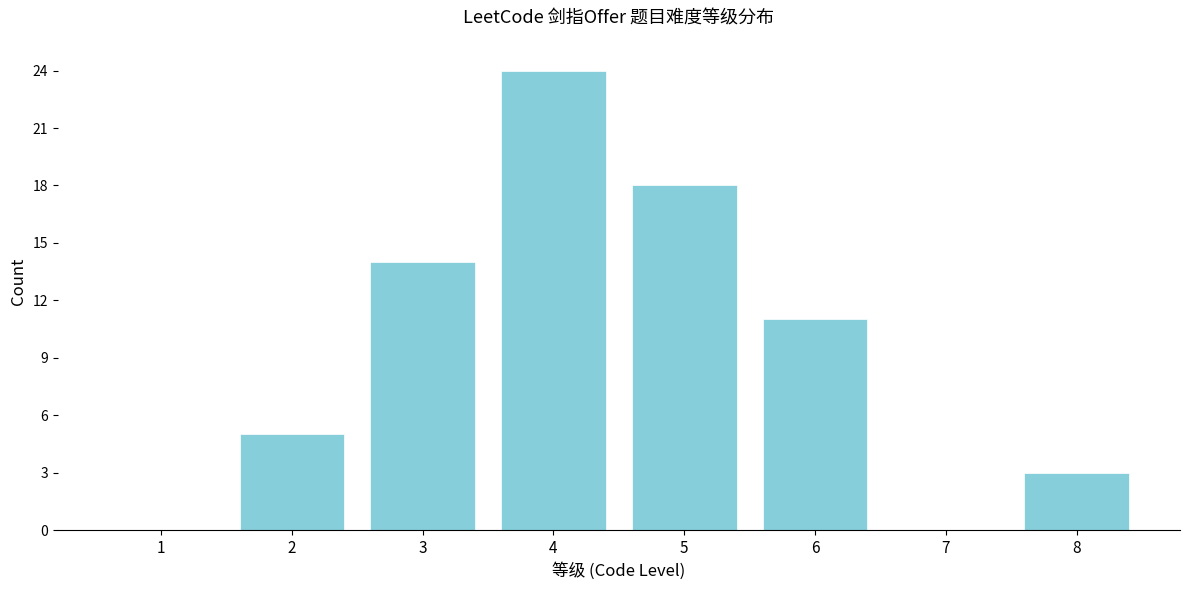

Reading left to right, transcribe all the data shown in this chart.

1=0	2=5	3=14	4=24	5=18	6=11	7=0	8=3